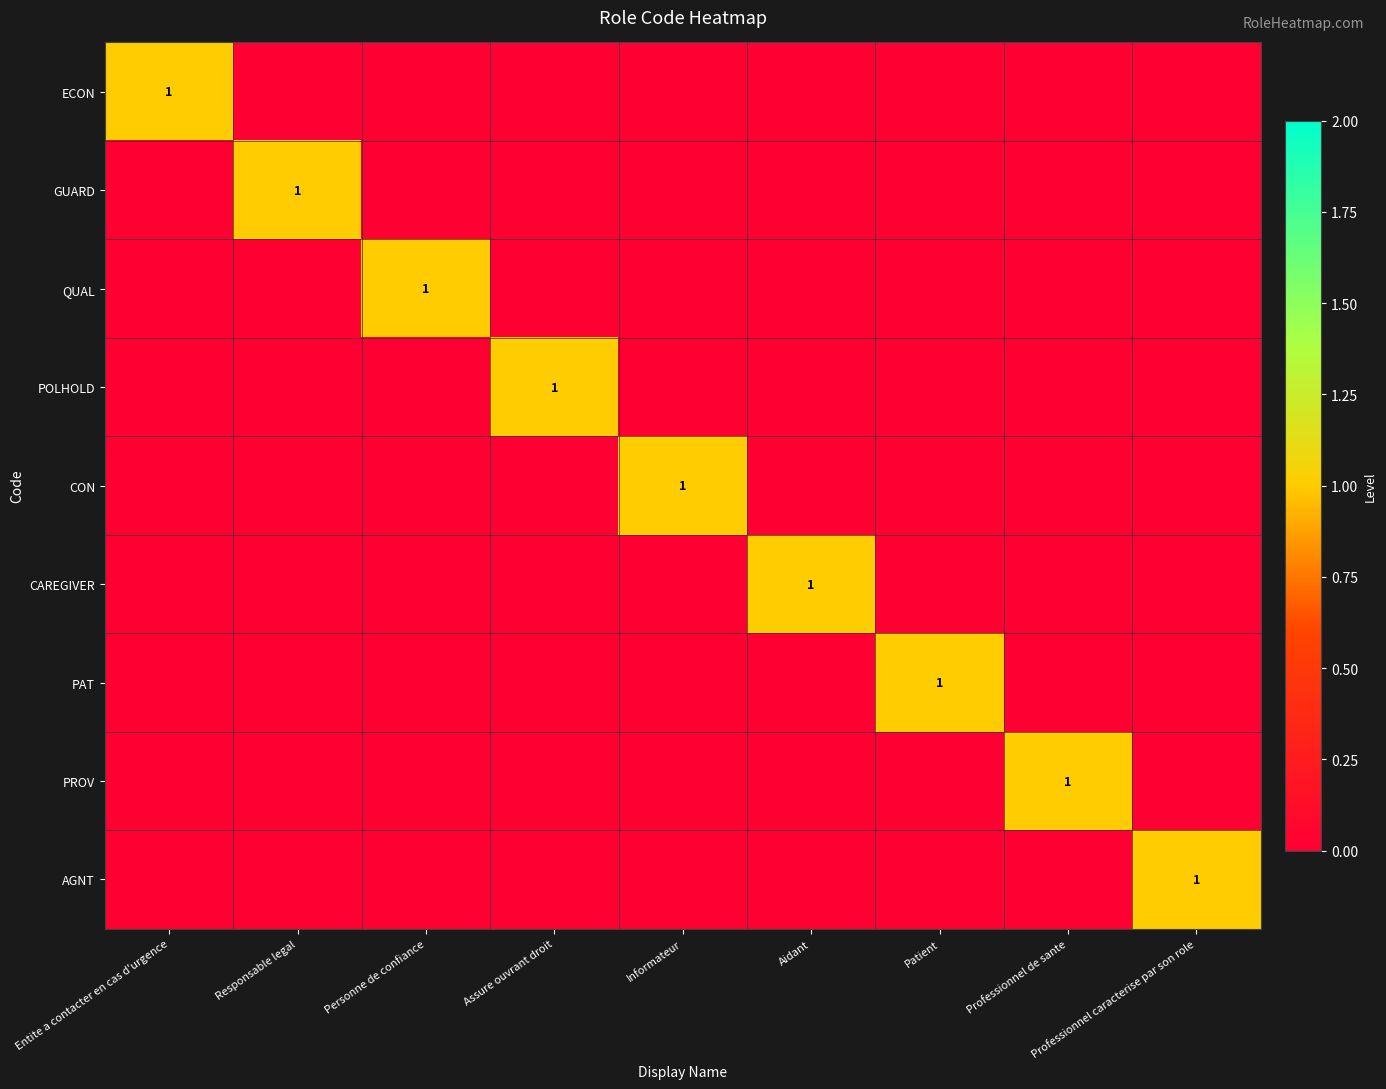

What is the maximum value for QUAL?

1